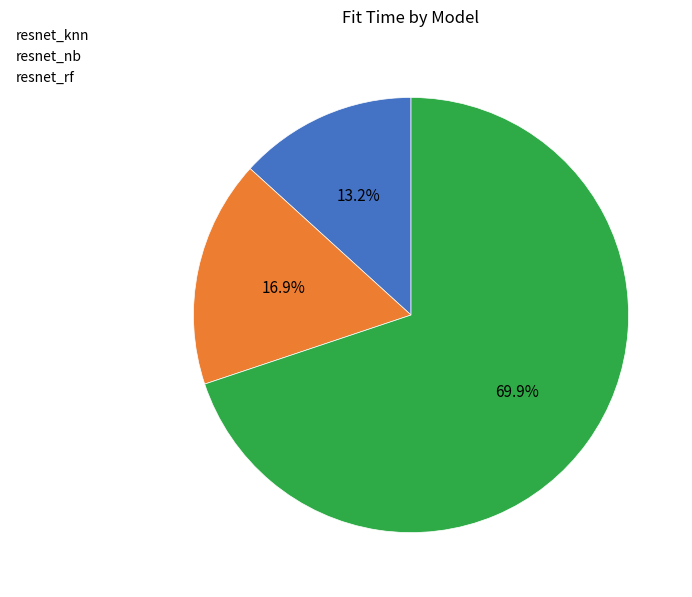

Does any single category account for the majority?

Yes